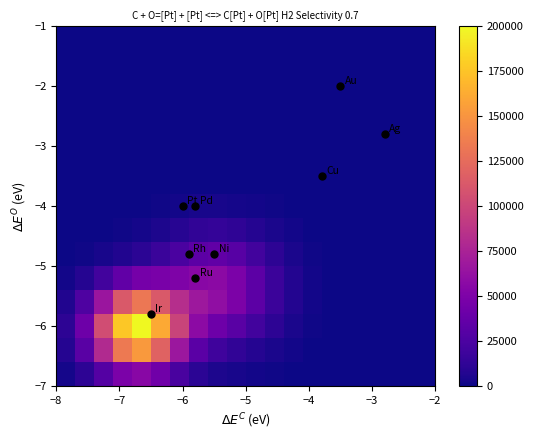

How many series are shown in this chart?

15